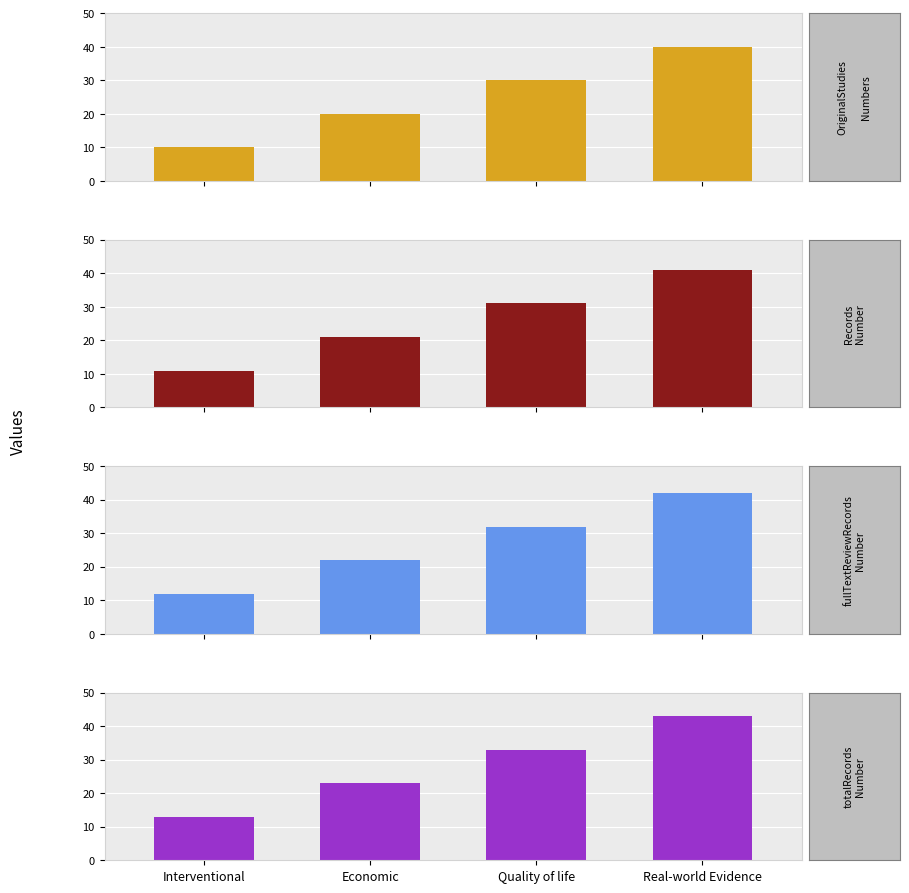

Which label corresponds to the smallest value in the chart?

Interventional